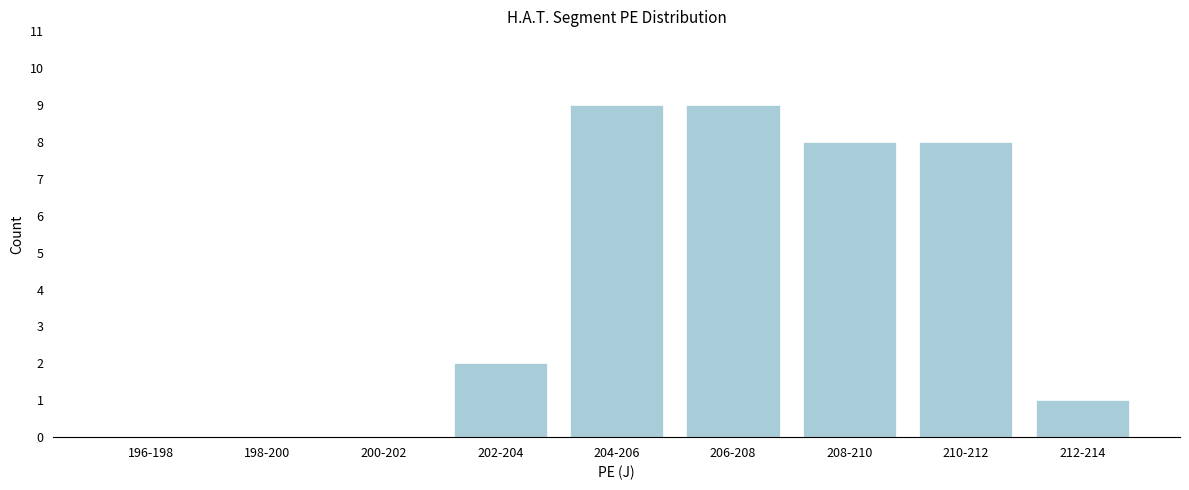

Reading left to right, what are all the values shown in this chart?

196-198=0	198-200=0	200-202=0	202-204=2	204-206=9	206-208=9	208-210=8	210-212=8	212-214=1